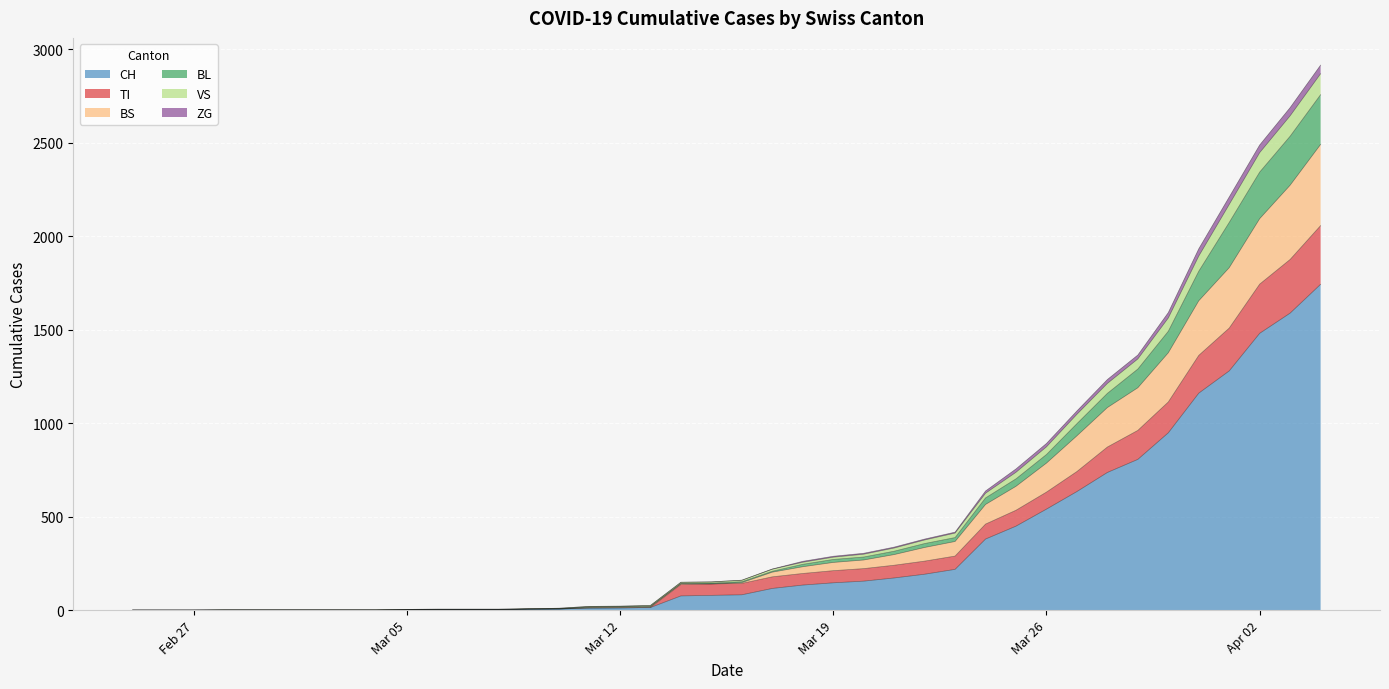

What is the maximum value for CH?

1742